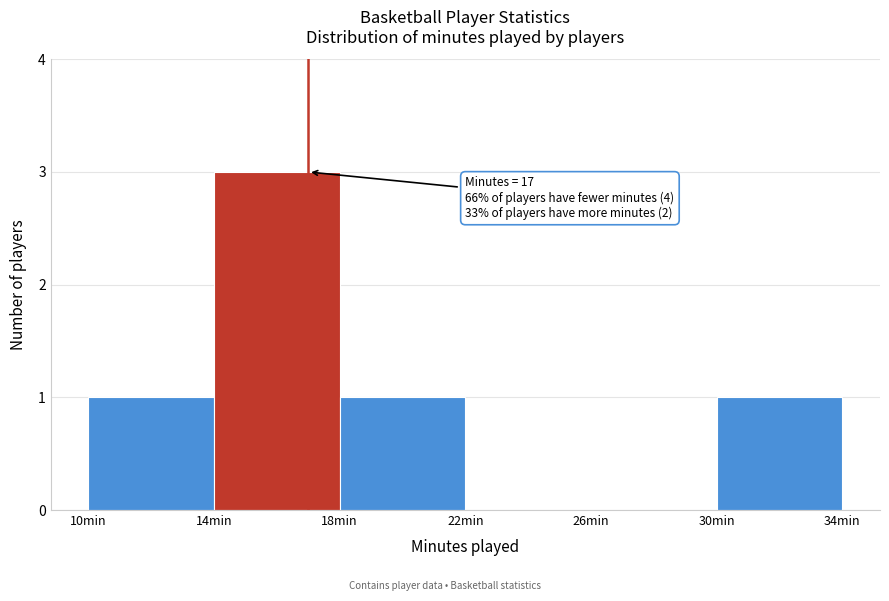

Which range on the x-axis has the tallest bar?

14 to 18